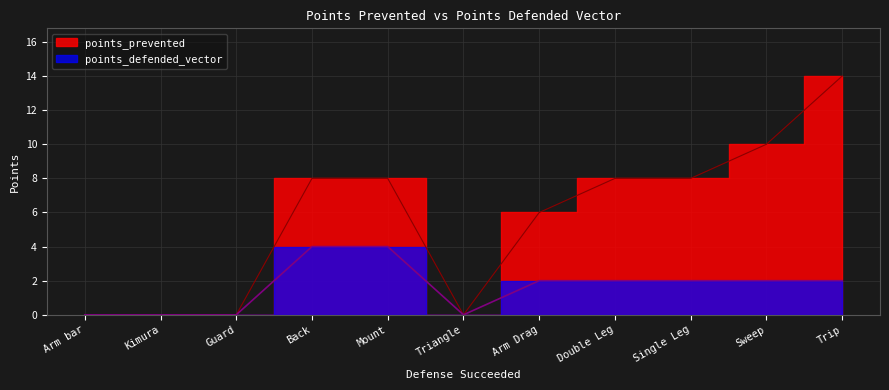

True or false: points_prevented and points_defended_vector intersect in this chart.

False